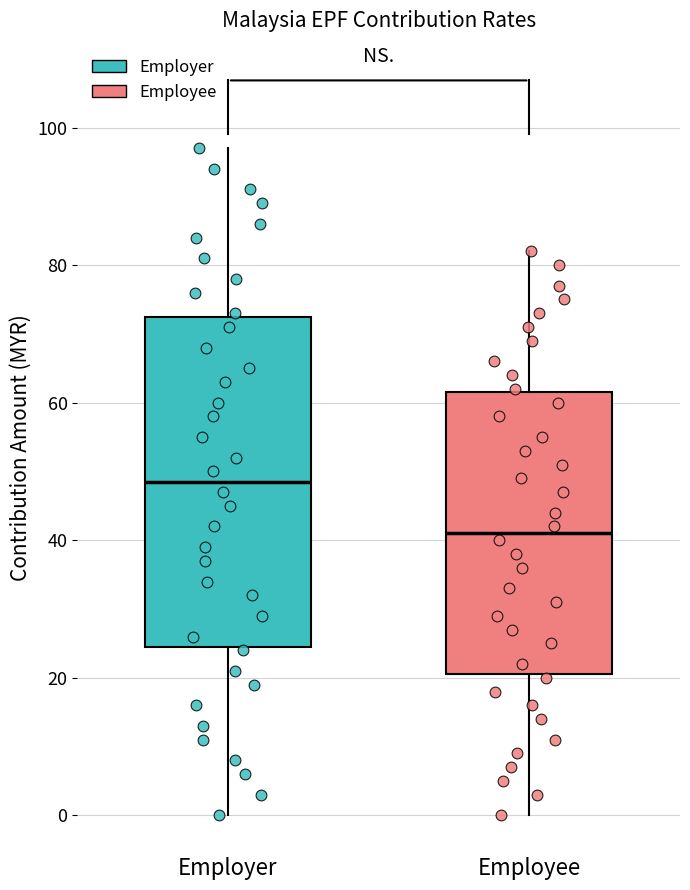

Where is the upper edge of the box for Employee on the y-axis? The values are not printed on the chart, so give them approximately, as read against the axis.

62